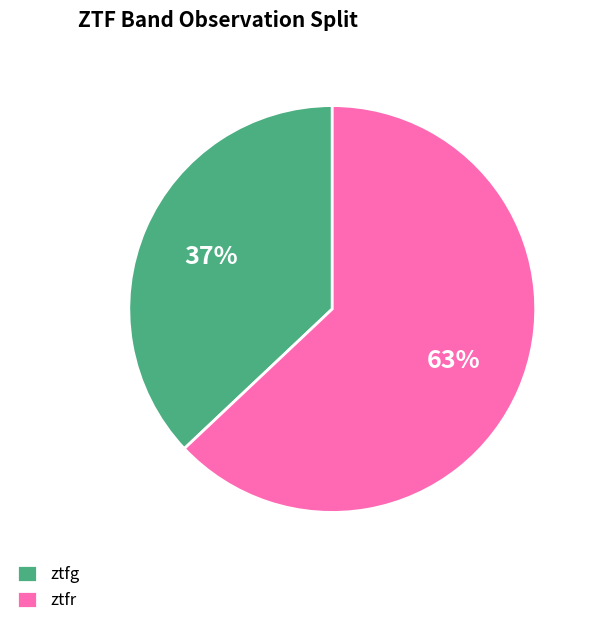

To the nearest percent, what portion does ztfr represent?

63%